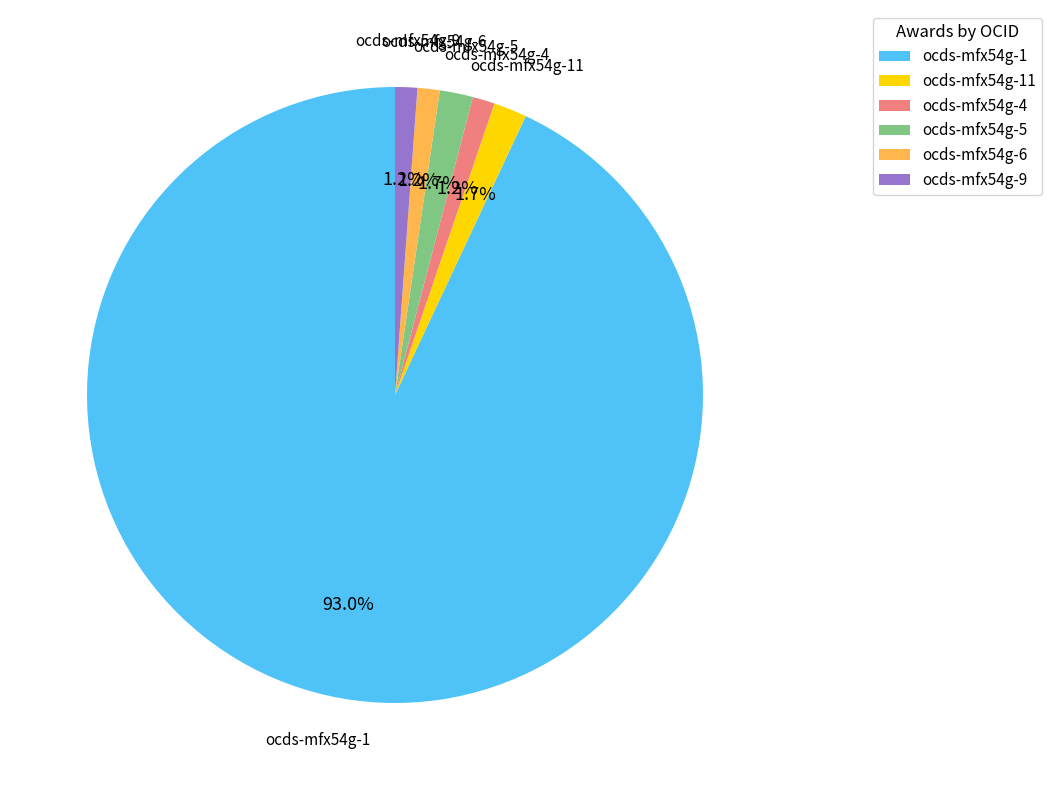

To the nearest percent, what is the average slice percentage?

17%